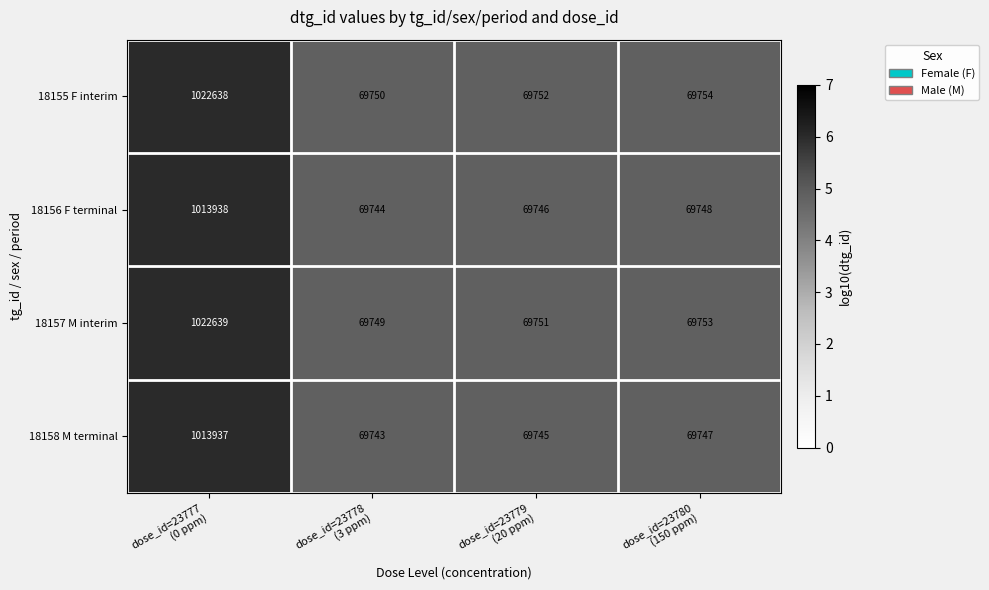

What is the difference between the maximum and minimum values in the 18155 F interim series?

952888